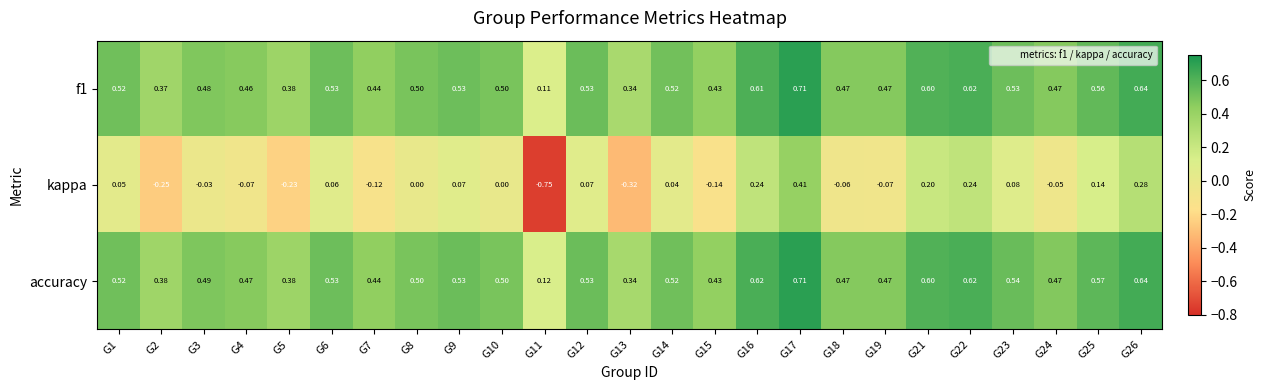

Is the value of accuracy at G14 greater than the value of f1 at G25?

No